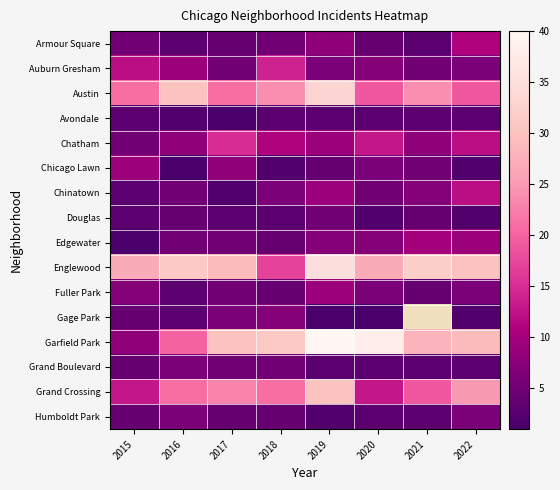

Rank the categories by Chinatown value from highest to lowest.

2022, 2019, 2021, 2018, 2016, 2020, 2015, 2017